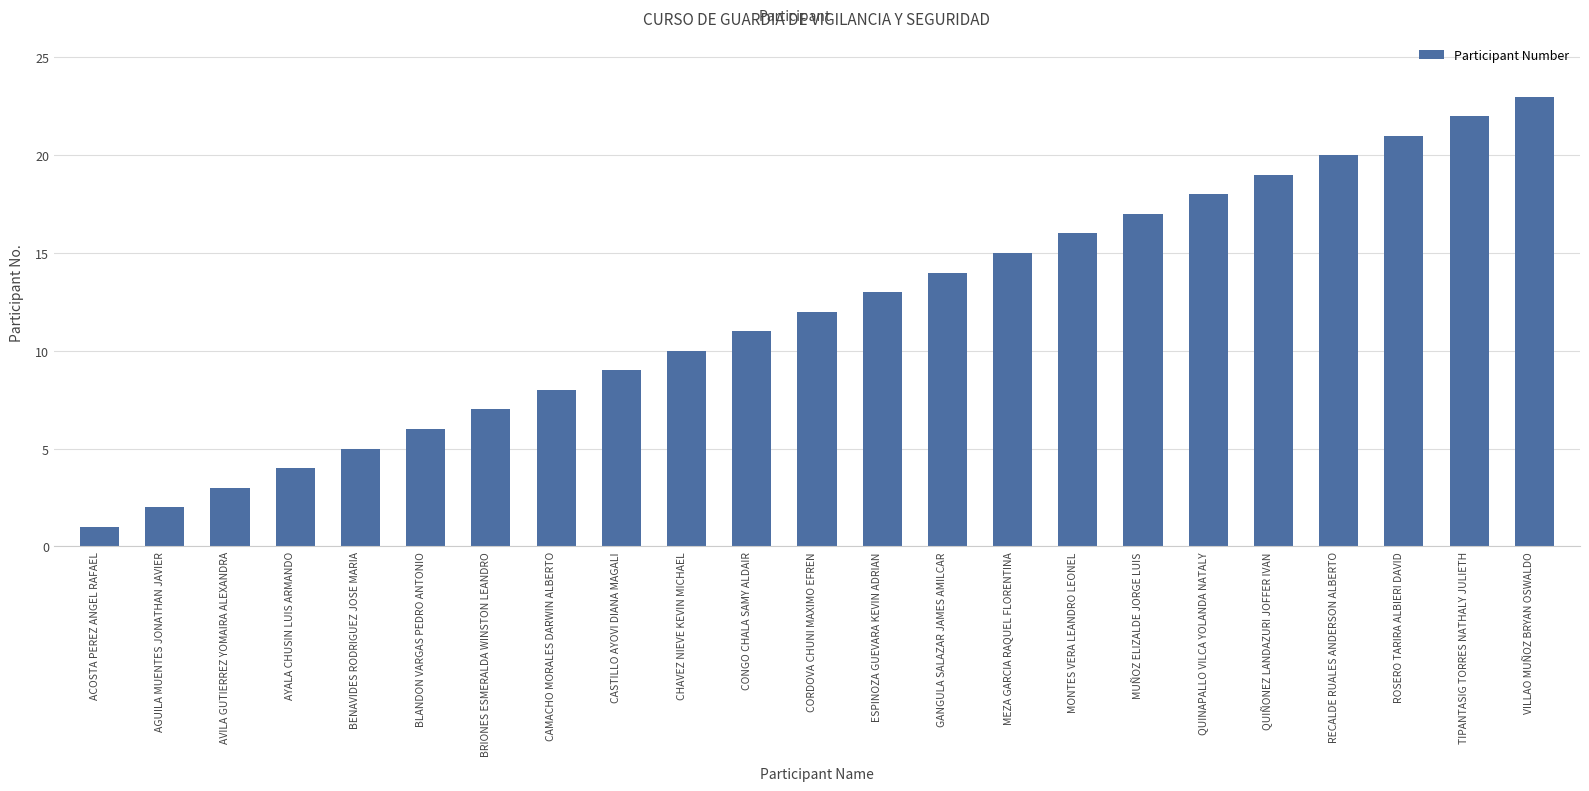

True or false: the data shows 4 at AYALA CHUSIN LUIS ARMANDO.

True